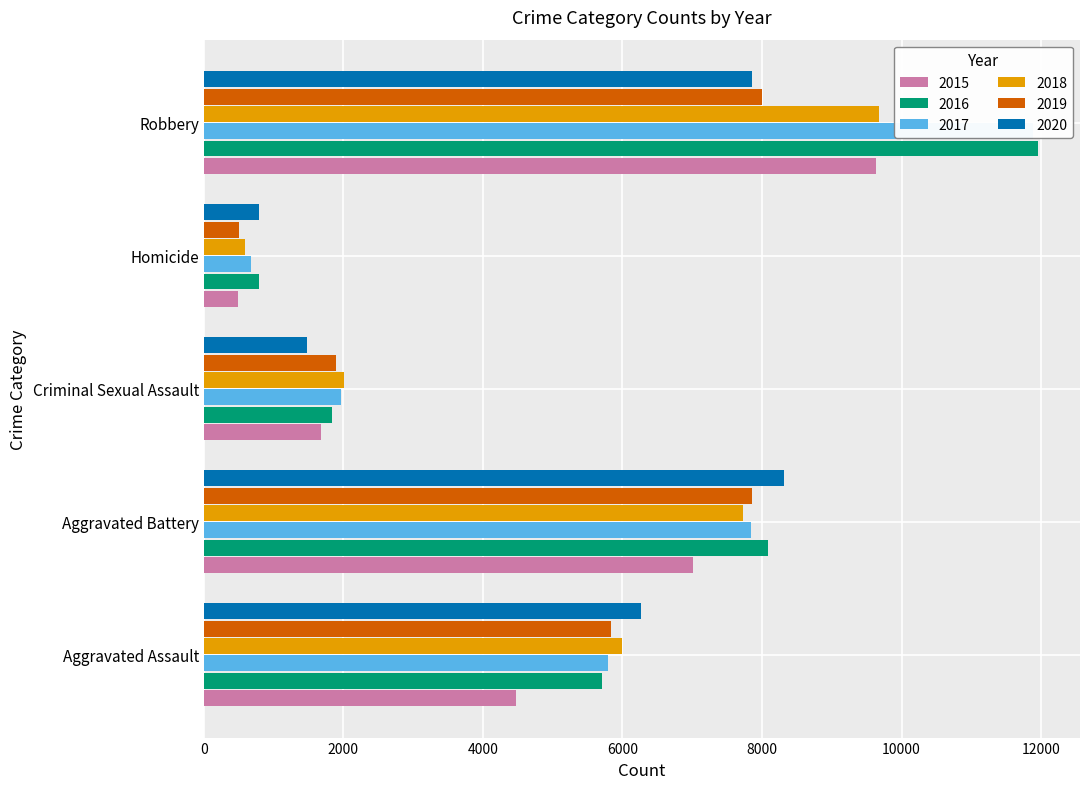

Reading right to left, extract all data points from this chart.

2015: 9638	496	1683	7018	4480
2016: 11960	786	1836	8086	5712
2017: 11880	672	1960	7845	5793
2018: 9681	589	2011	7735	6001
2019: 7995	498	1901	7857	5841
2020: 7855	787	1475	8320	6263